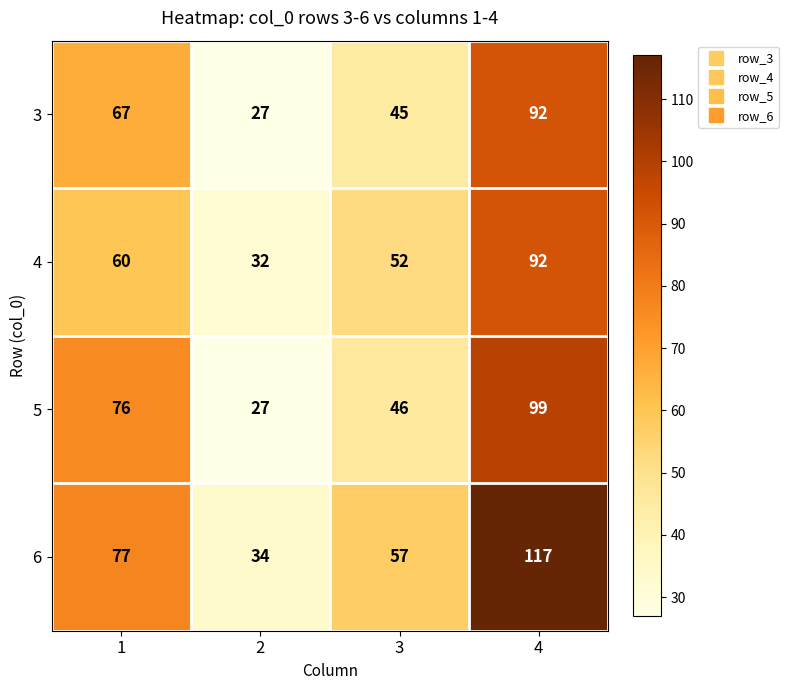

Read the 6 value at 2, to the nearest 5.

35